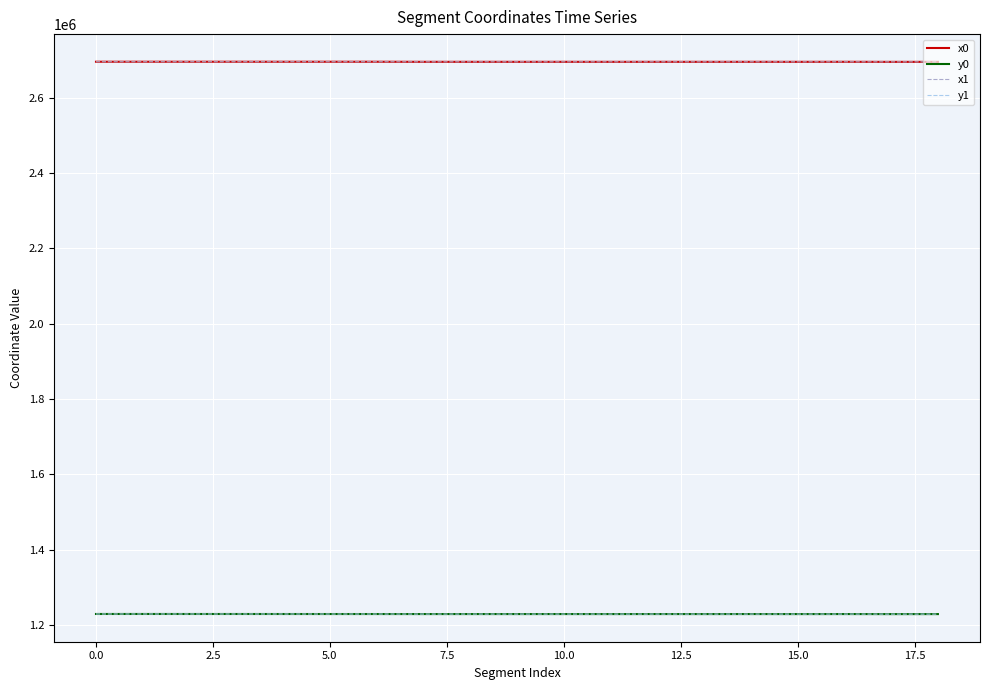

What is the minimum value shown in the chart?

1229450.9